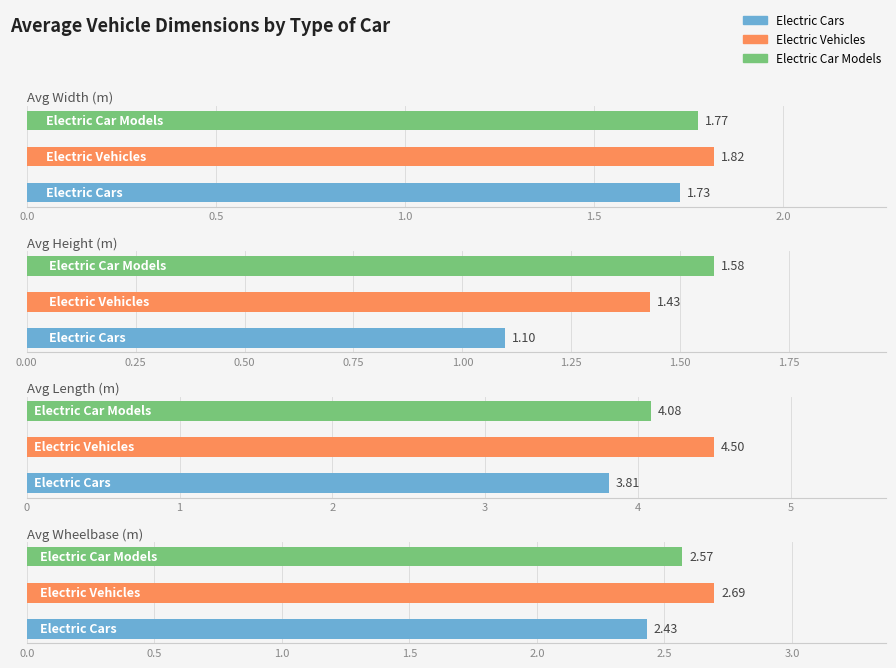

Does the chart contain any negative values?

No